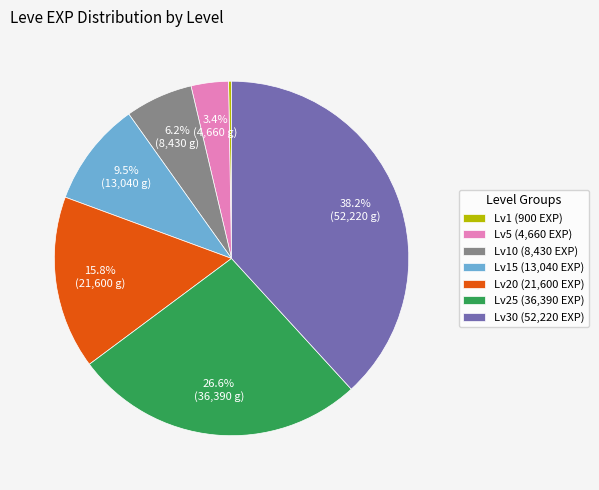

To the nearest percent, what is the average slice percentage?

14%